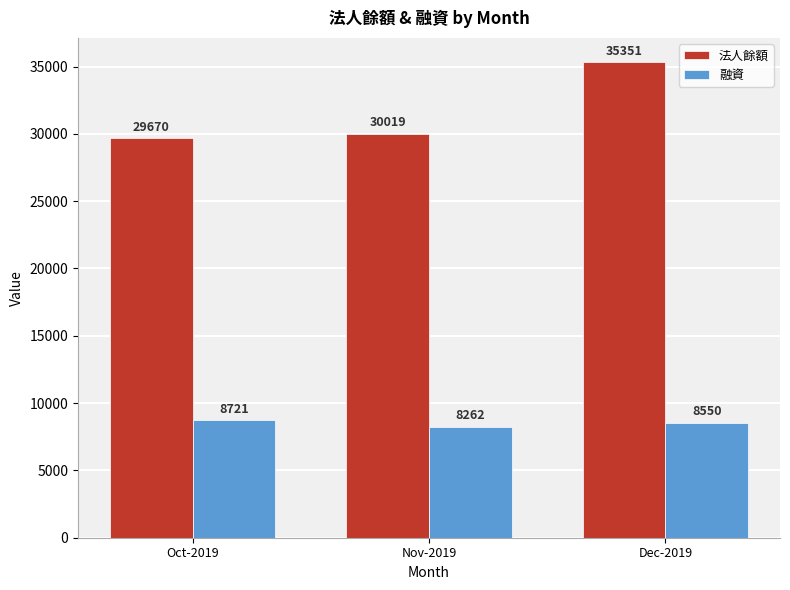

The value of 融資 at Nov-2019 is 8262. True or false?

True